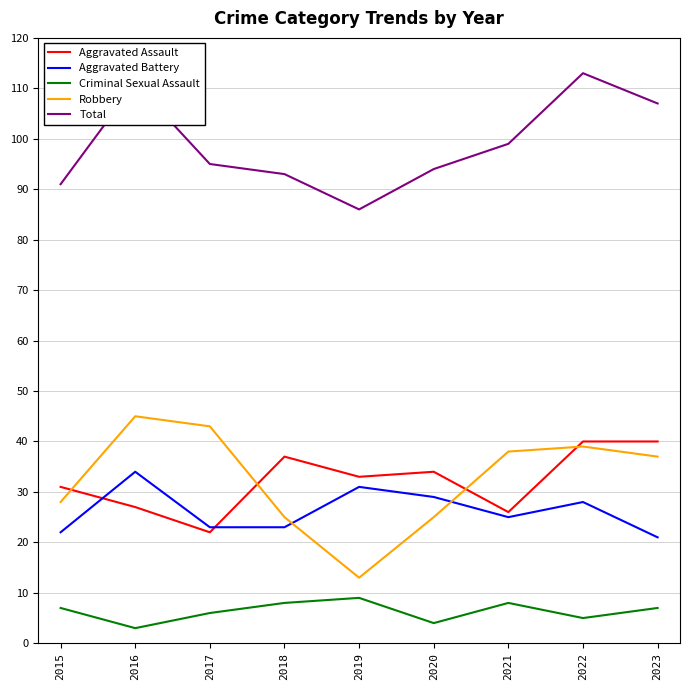

What is the sum of all Aggravated Assault values?

290